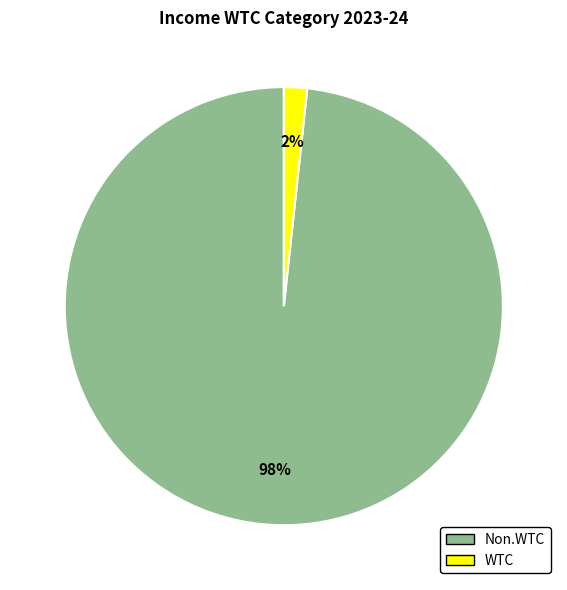

To the nearest percent, what portion does WTC represent?

2%